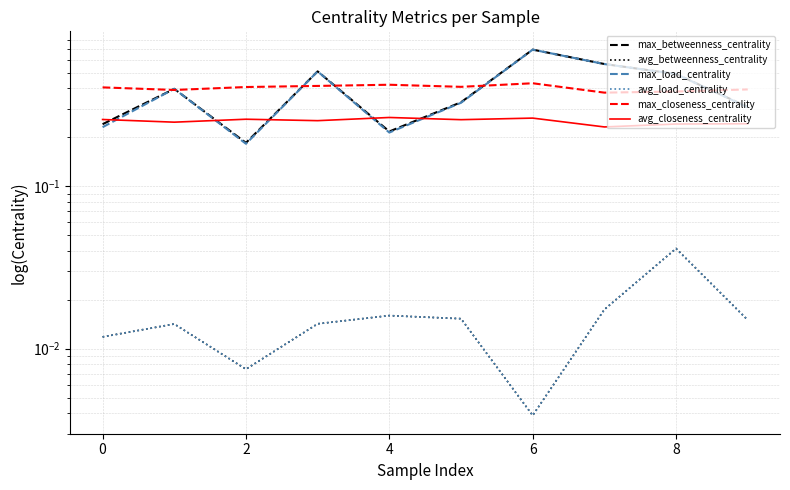

Reading left to right, transcribe all the data shown in this chart.

max_betweenness_centrality: 0.2	0.4	0.2	0.5	0.2	0.3	0.7	0.6	0.5	0.3
avg_betweenness_centrality: 0.0	0.0	0.0	0.0	0.0	0.0	0.0	0.0	0.0	0.0
max_load_centrality: 0.2	0.4	0.2	0.5	0.2	0.3	0.7	0.6	0.5	0.3
avg_load_centrality: 0.0	0.0	0.0	0.0	0.0	0.0	0.0	0.0	0.0	0.0
max_closeness_centrality: 0.4	0.4	0.4	0.4	0.4	0.4	0.4	0.4	0.4	0.4
avg_closeness_centrality: 0.3	0.2	0.3	0.3	0.3	0.3	0.3	0.2	0.2	0.2